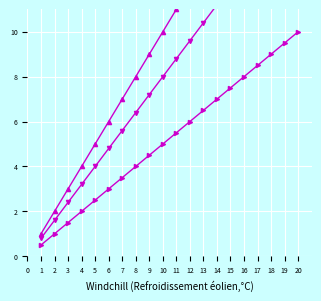

What is the minimum value shown in the chart?

0.5